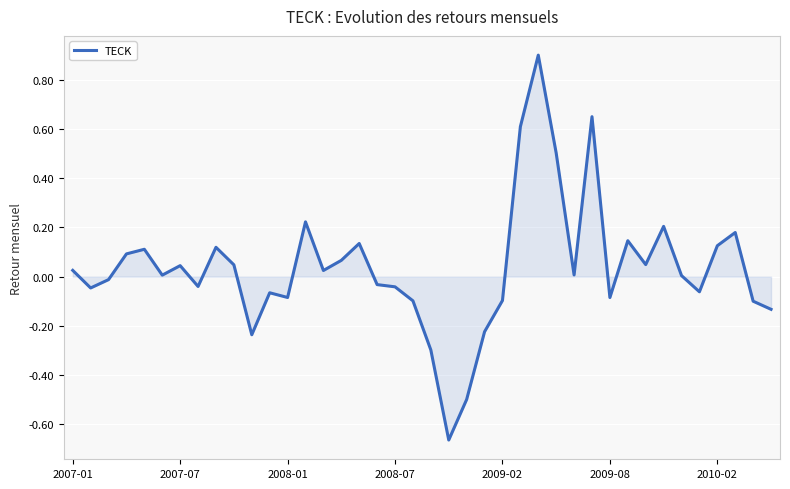

What is the difference between the maximum and minimum values?

1.6